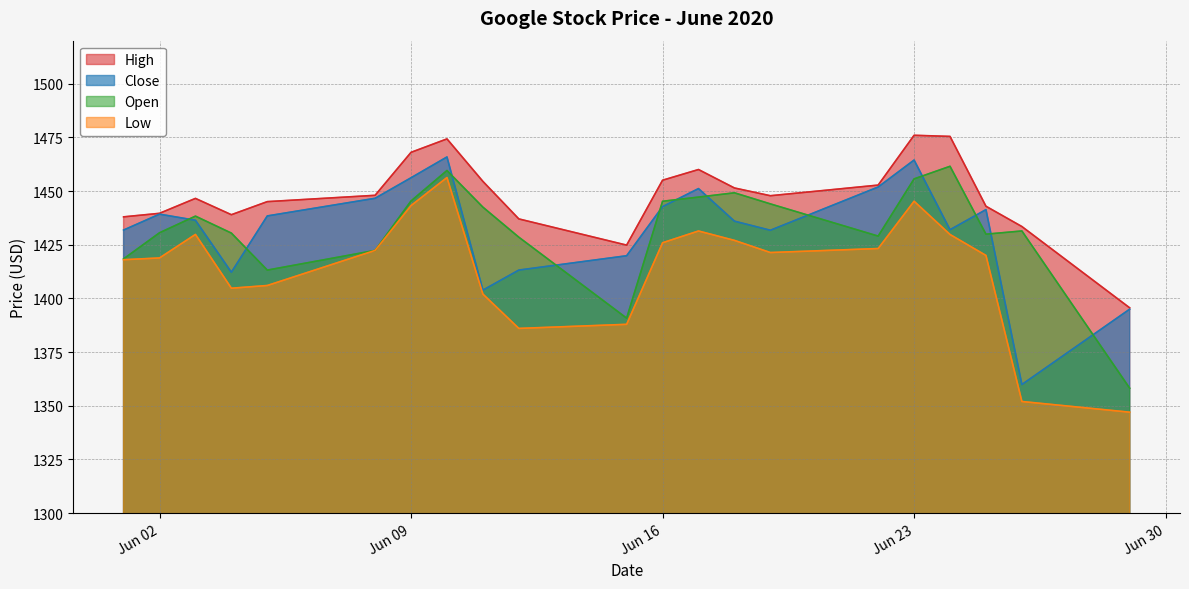

What is the average value of the Low series?

1414.2